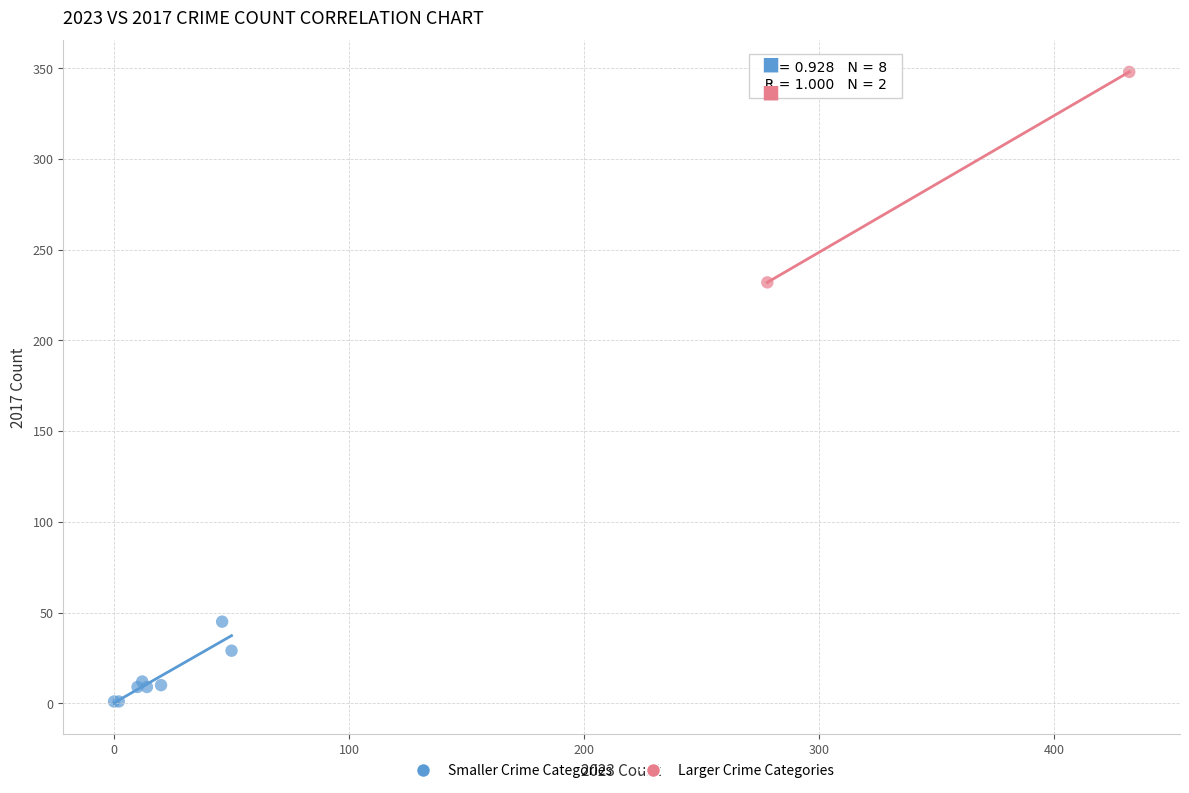

Which series reaches the minimum Y coordinate?

Smaller Crime Categories